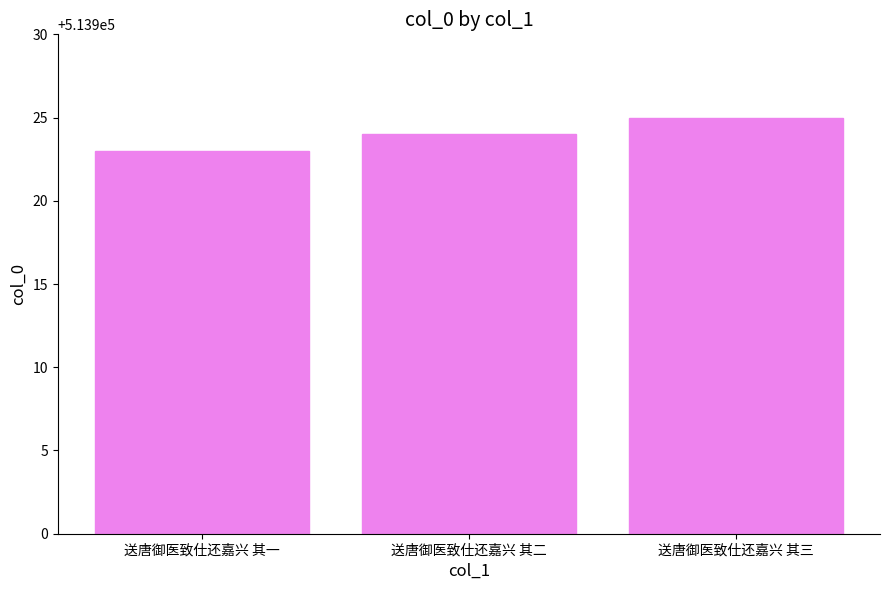

How many categories are shown in the chart?

3